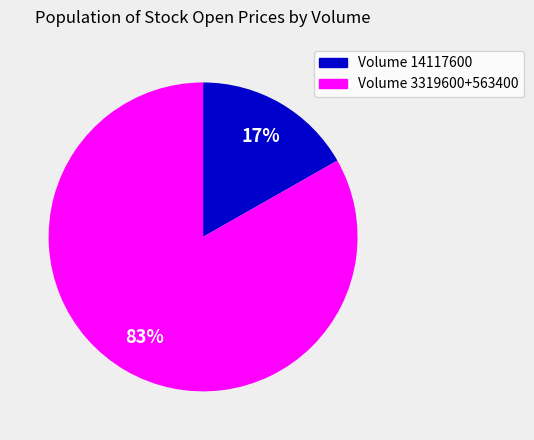

How many segments does this pie chart have?

2